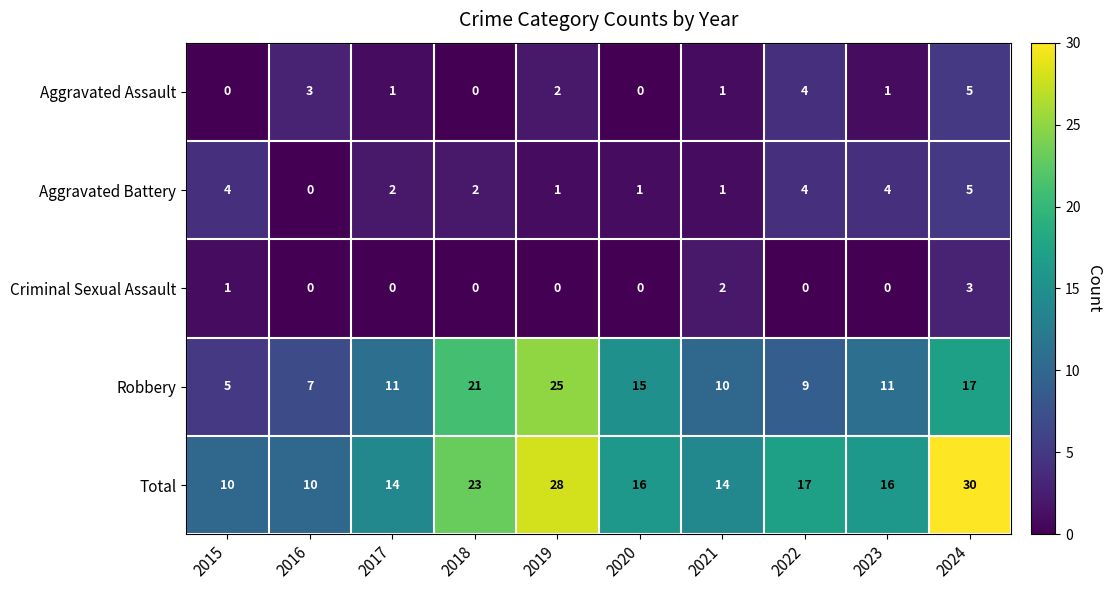

Between 2018 and 2024, which series saw the biggest shift?

Total